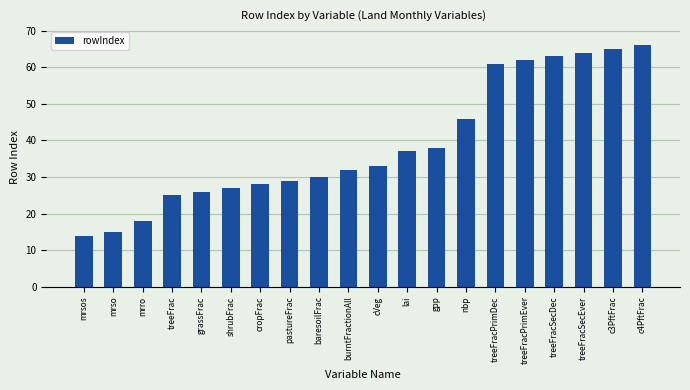

Where is the data nearest to the value 40?

gpp